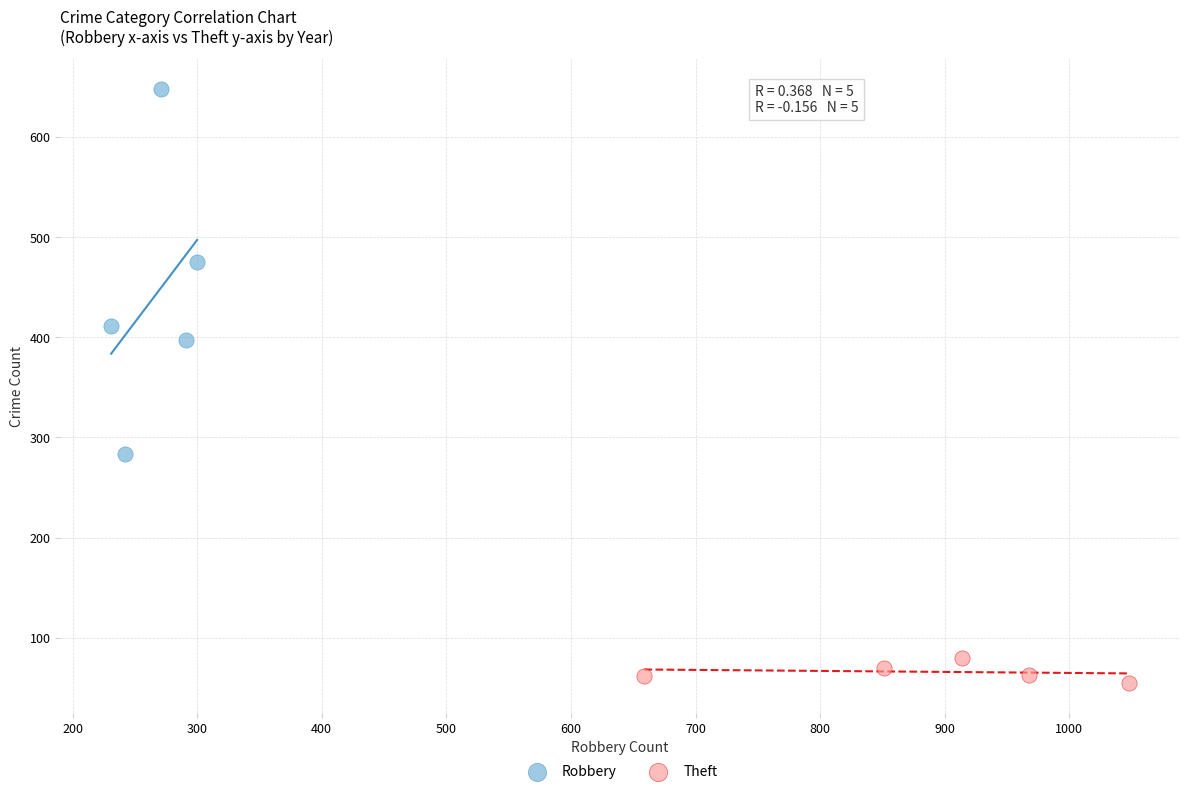

Which series has the widest spread of Y values?

Robbery